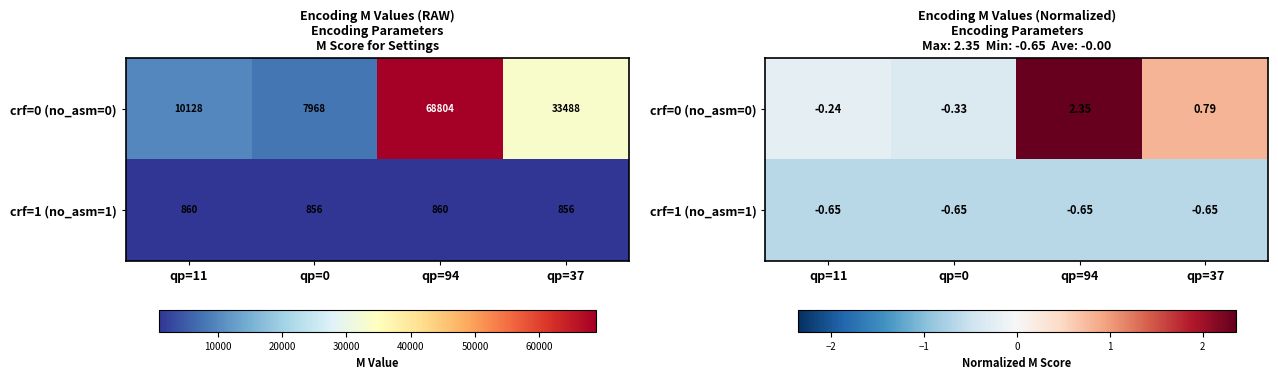

Which series has the largest range (max minus min)?

crf=0 (no_asm=0)